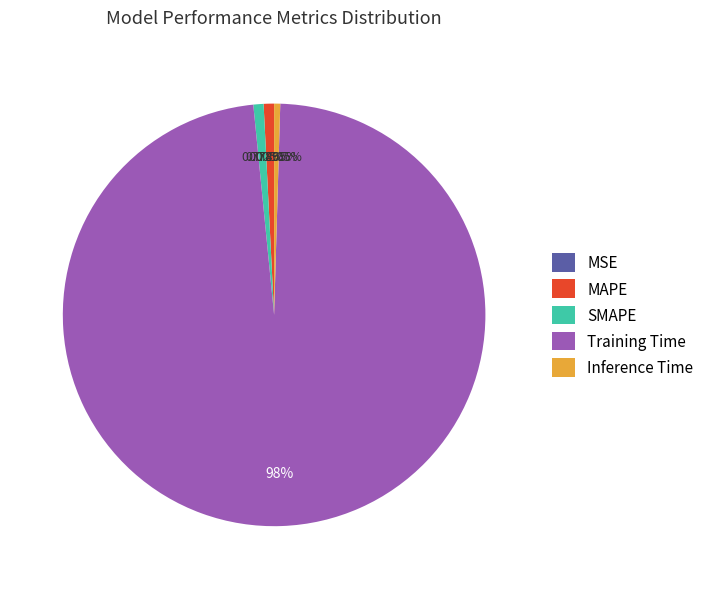

Which slice represents more than half of the pie?

Training Time